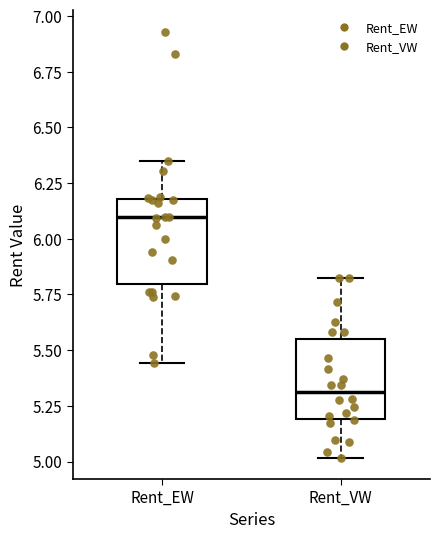

Where does the lower whisker of the box for Rent_VW end on the y-axis? The values are not printed on the chart, so give them approximately, as read against the axis.

5.00